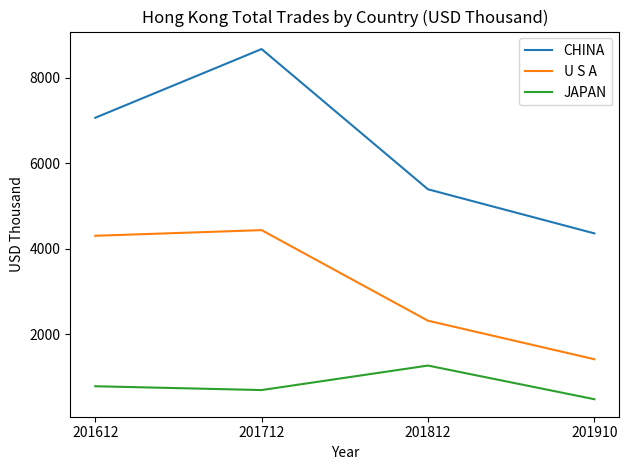

Is the value of JAPAN at 201612 greater than the value of U S A at 201712?

No